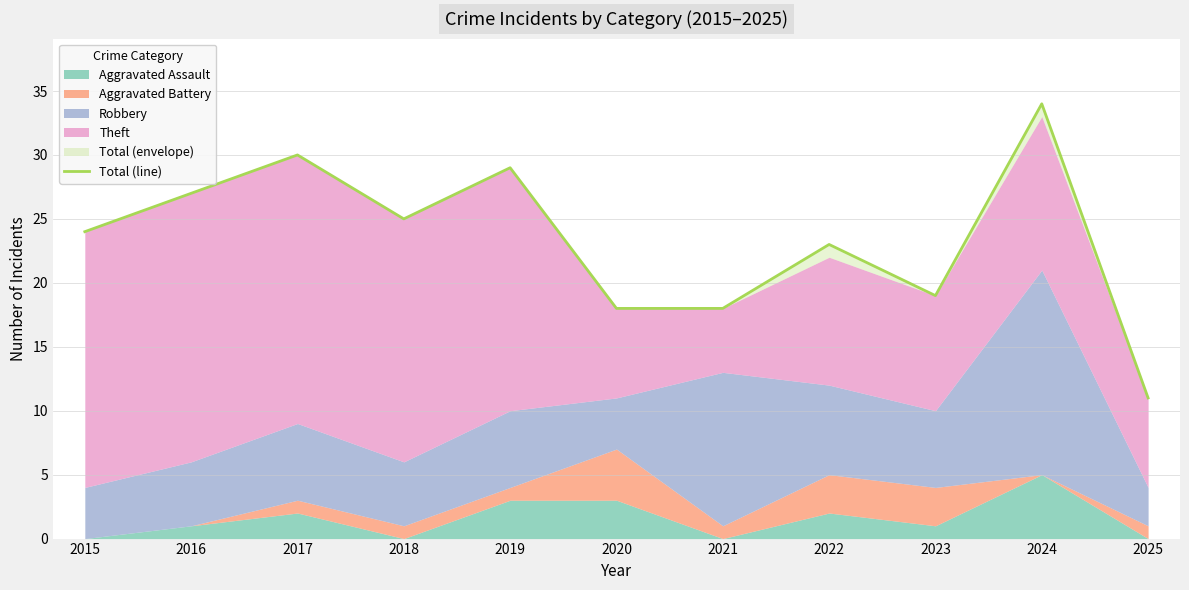

At which category does the chart reach its minimum across all series?

2025